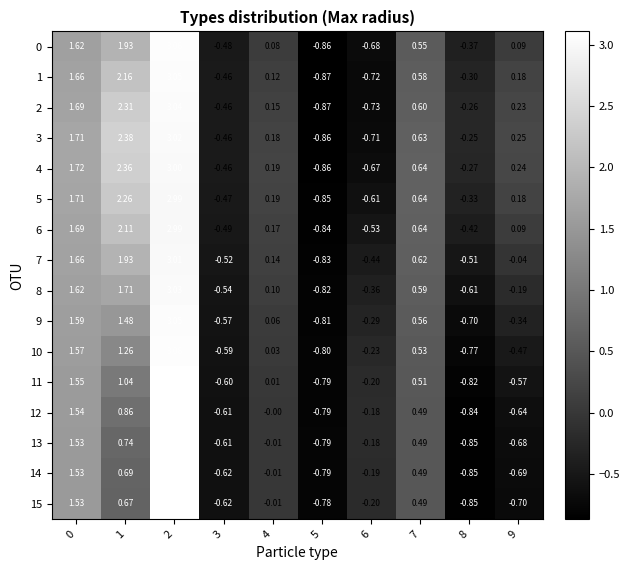

Is the value of 7 at 2 greater than the value of 1 at 1?

Yes